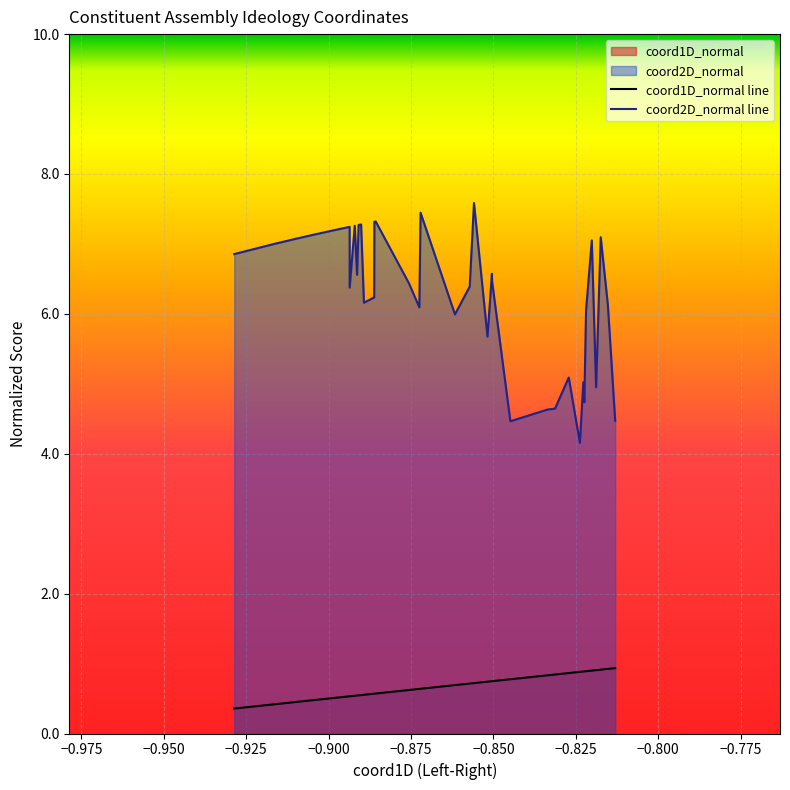

How many lines are shown in the chart?

2